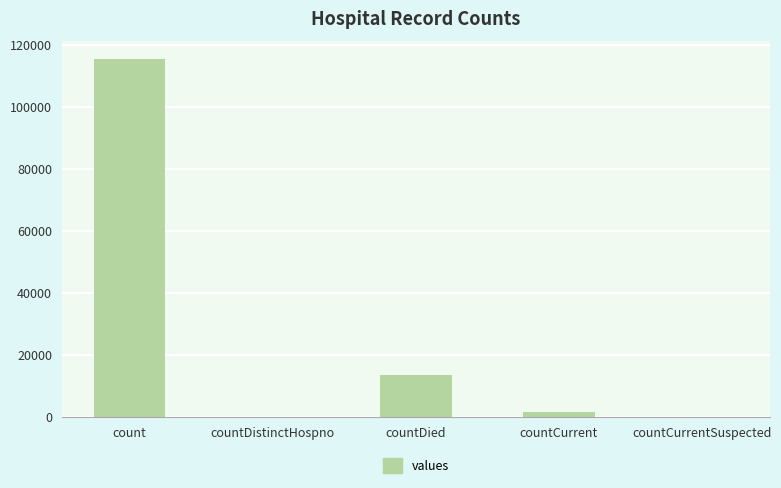

The value at countCurrentSuspected is 0. True or false?

True